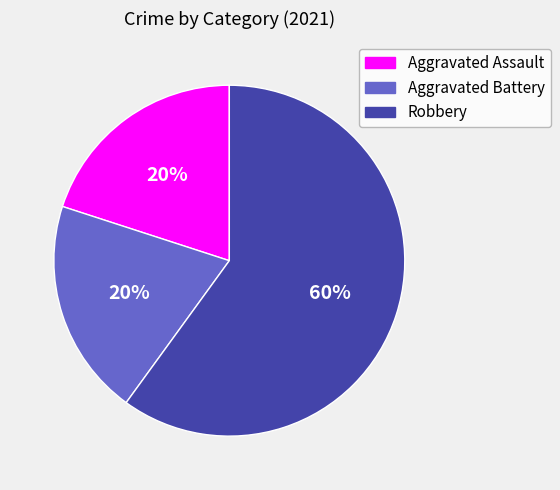

To the nearest percent, what is the difference between the Aggravated Assault and Robbery slice percentages?

40%